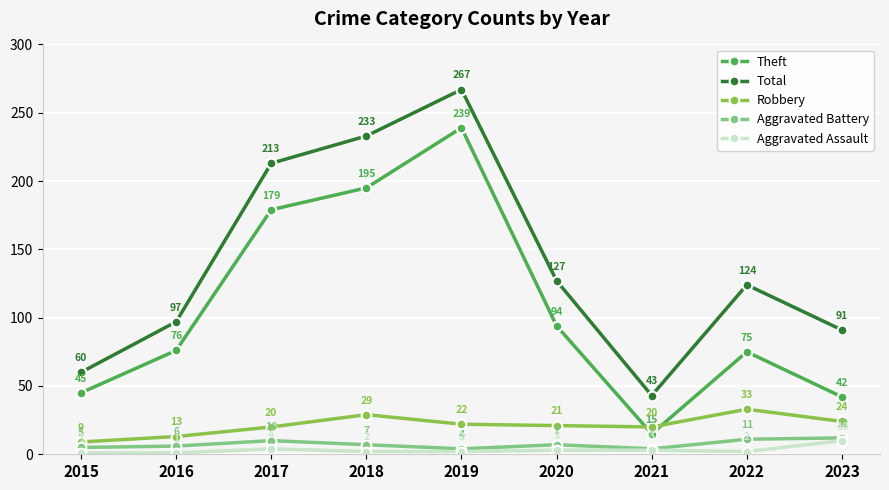

True or false: Total and Aggravated Assault cross at least once.

False